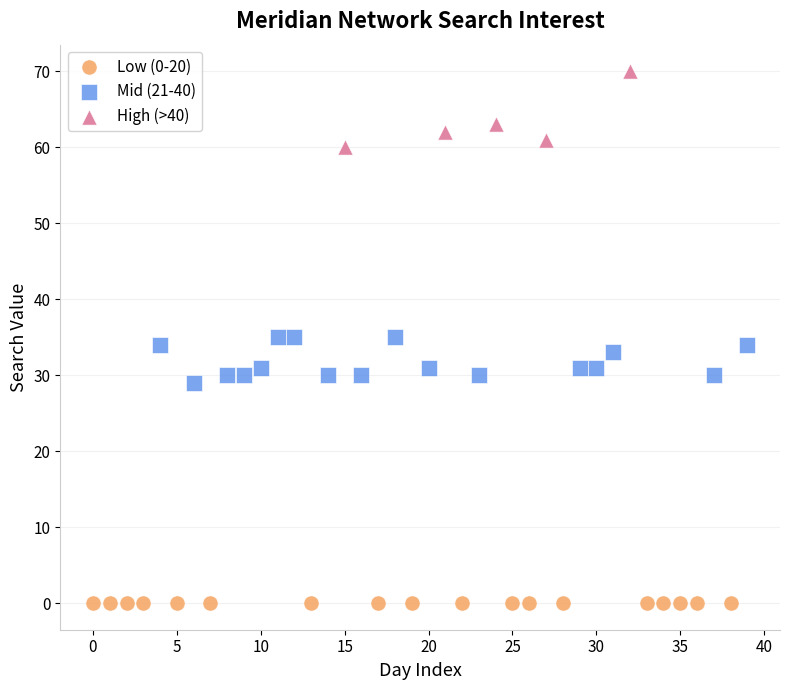

Which series contains the highest Y value?

High (>40)